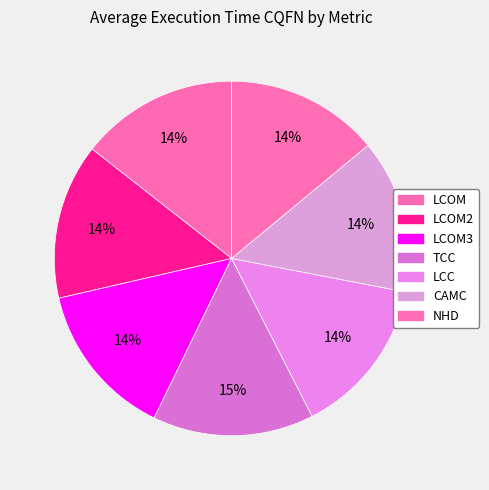

What is the largest slice in the pie chart?

TCC